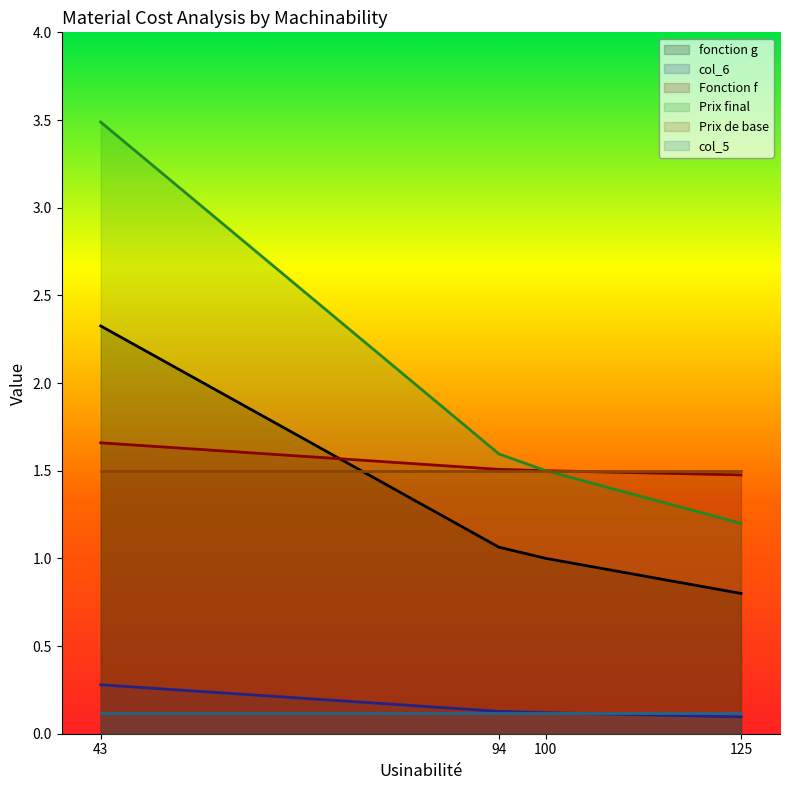

How many distinct data groups are displayed?

6